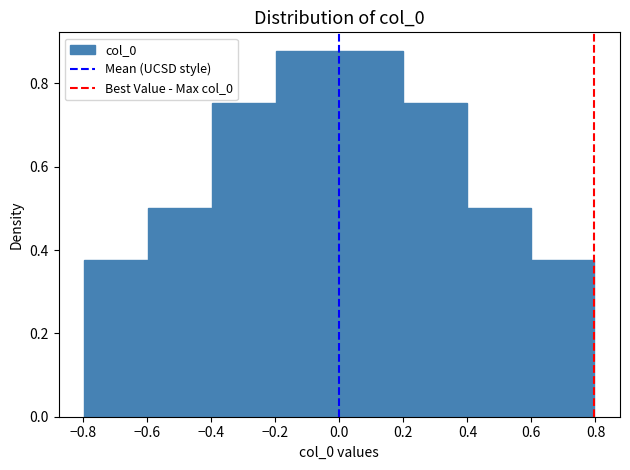

How tall is the bar that spans 0.6 to 0.8 on the x-axis? Neither the bar edges nor the heights are printed on the chart, so give them approximately, as read against the axes.

0.38